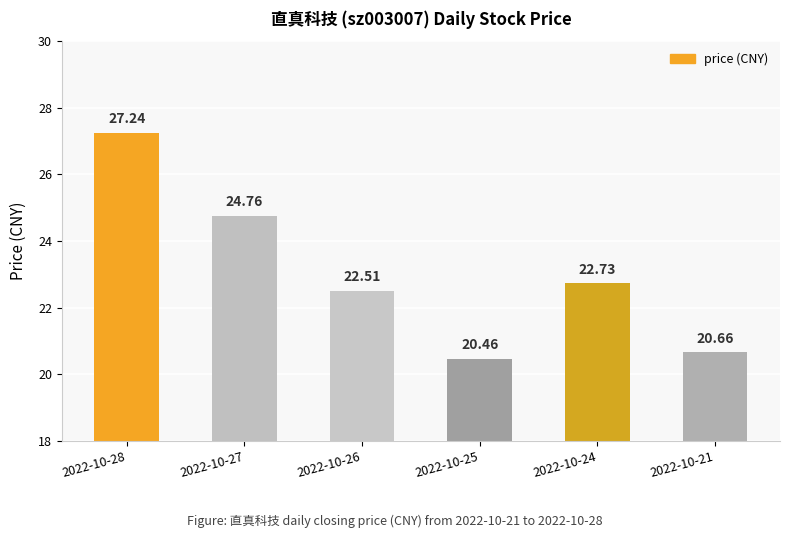

Rank the categories by value from lowest to highest.

2022-10-25, 2022-10-21, 2022-10-26, 2022-10-24, 2022-10-27, 2022-10-28